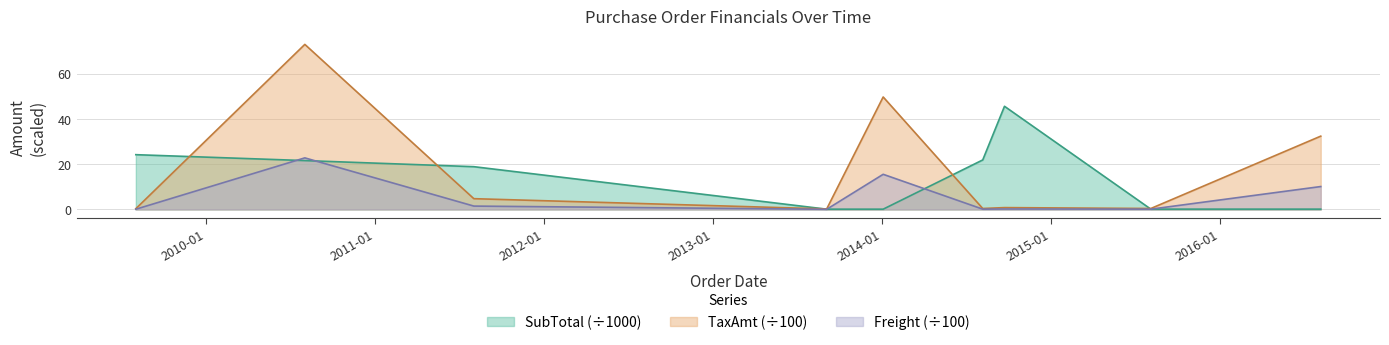

The TaxAmt series shows 4.8 at 2011-08-03. True or false?

True